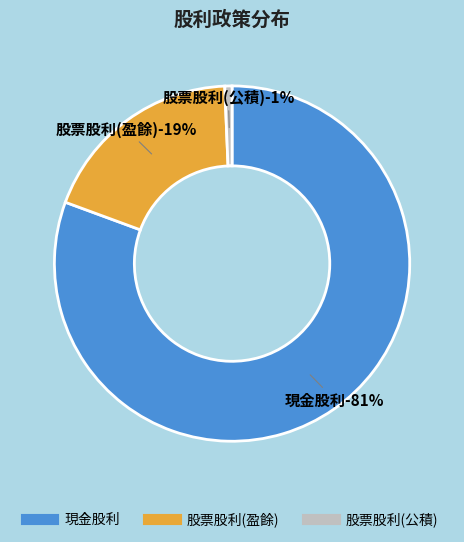

To the nearest percent, what percentage of the pie is 股票股利(公積)?

1%